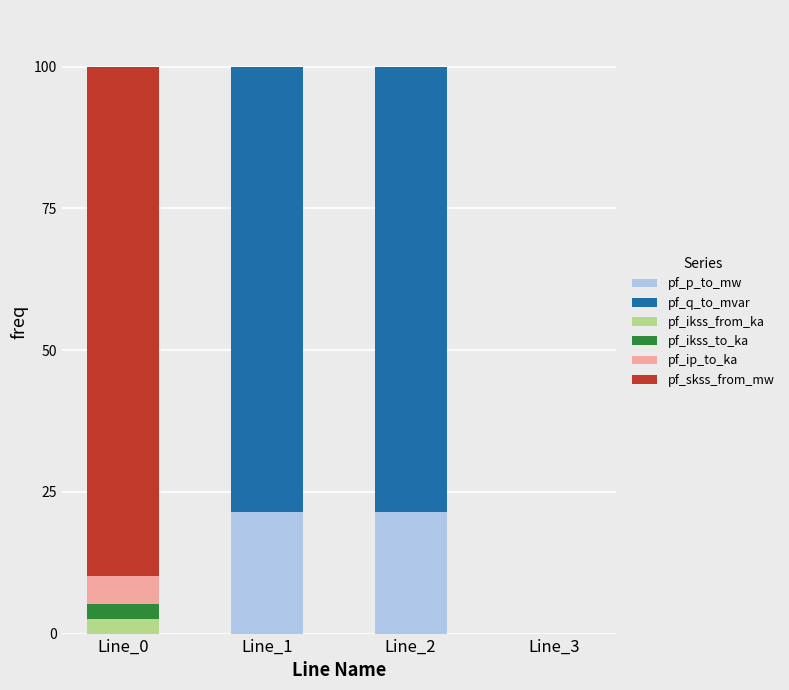

What is the maximum value for pf_p_to_mw?

21.5